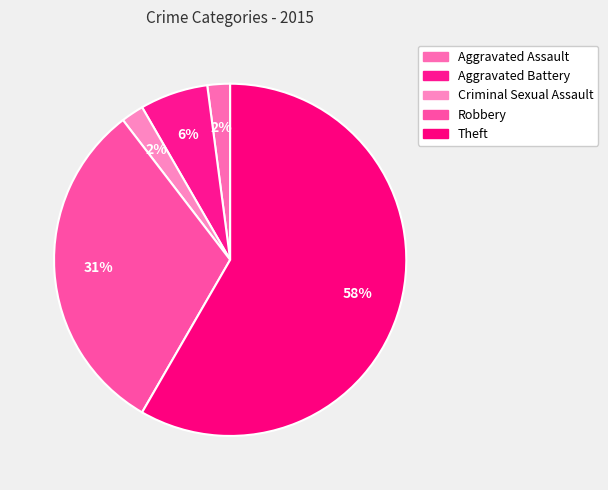

True or false: Robbery accounts for 31% of the total.

True